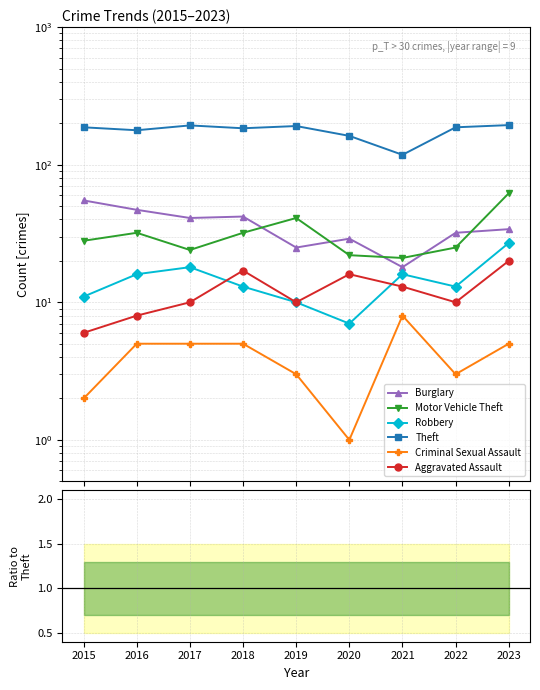

How many interior local valleys does the Burglary series have?

3